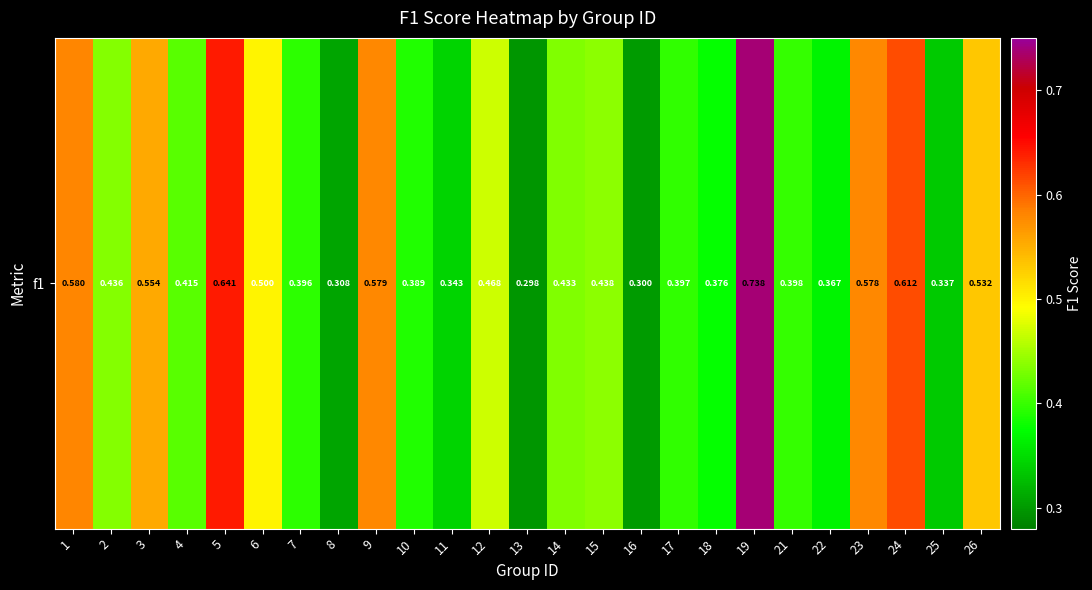

Reading right to left, what are all the values shown in this chart?

26=0.5	25=0.3	24=0.6	23=0.6	22=0.4	21=0.4	19=0.7	18=0.4	17=0.4	16=0.3	15=0.4	14=0.4	13=0.3	12=0.5	11=0.3	10=0.4	9=0.6	8=0.3	7=0.4	6=0.5	5=0.6	4=0.4	3=0.6	2=0.4	1=0.6